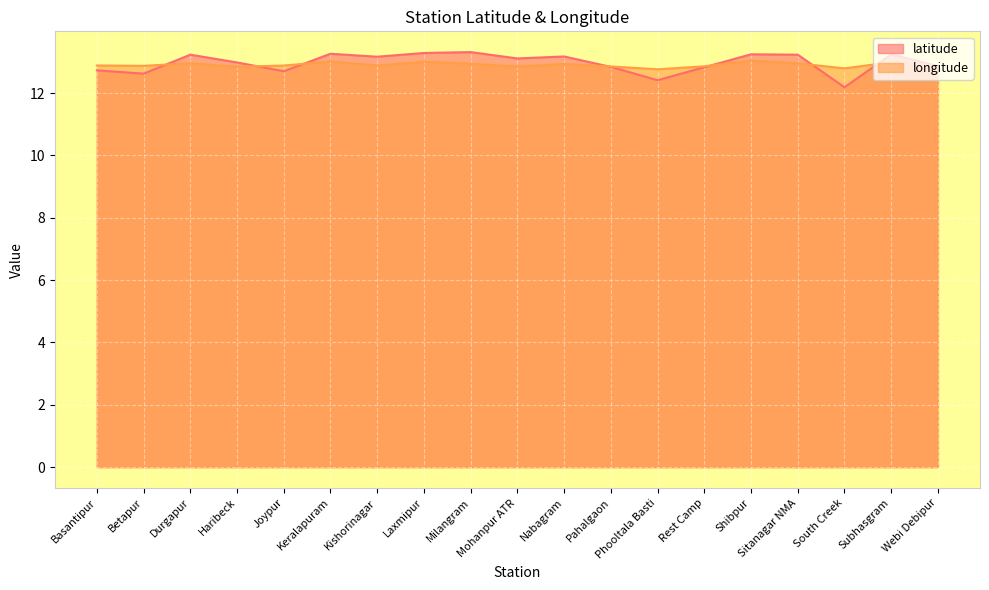

How many data points does each series have?

19